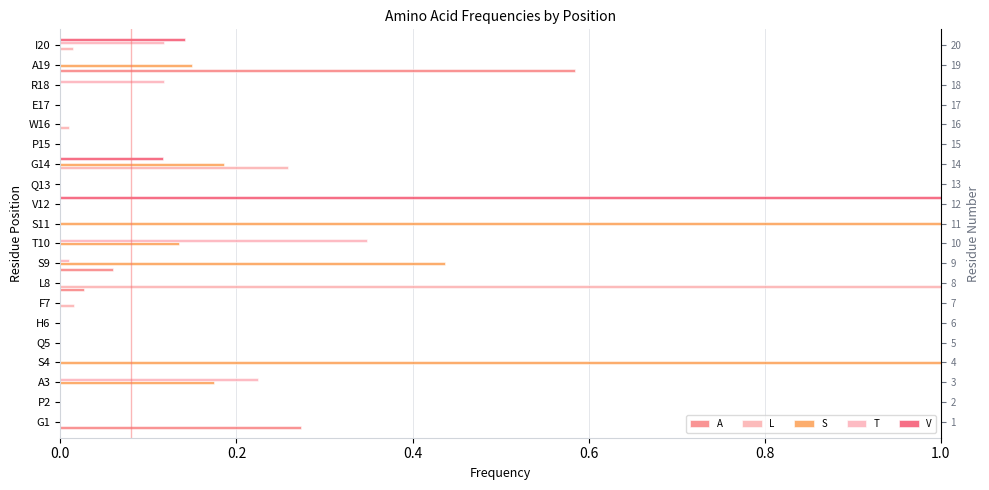

Which has a higher value, H6 or E17?

H6